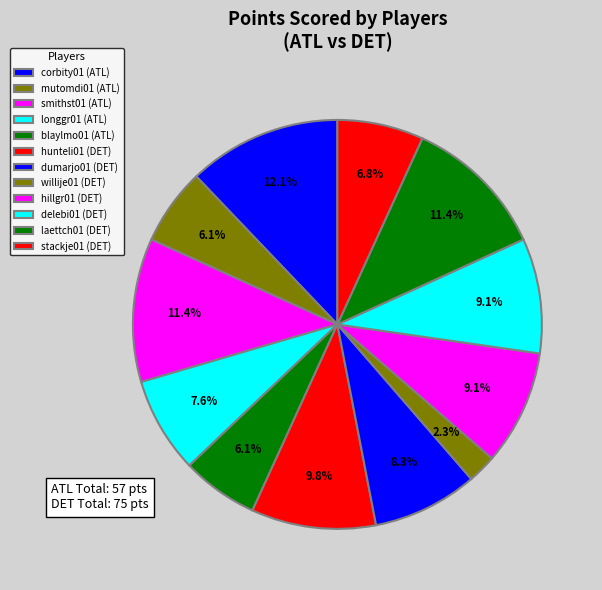

How many slices are in this pie chart?

12